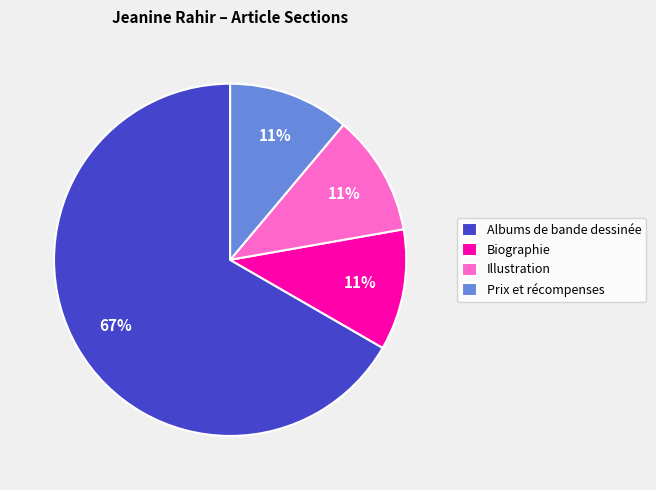

Do Illustration and Biographie together represent more than half of the pie?

No